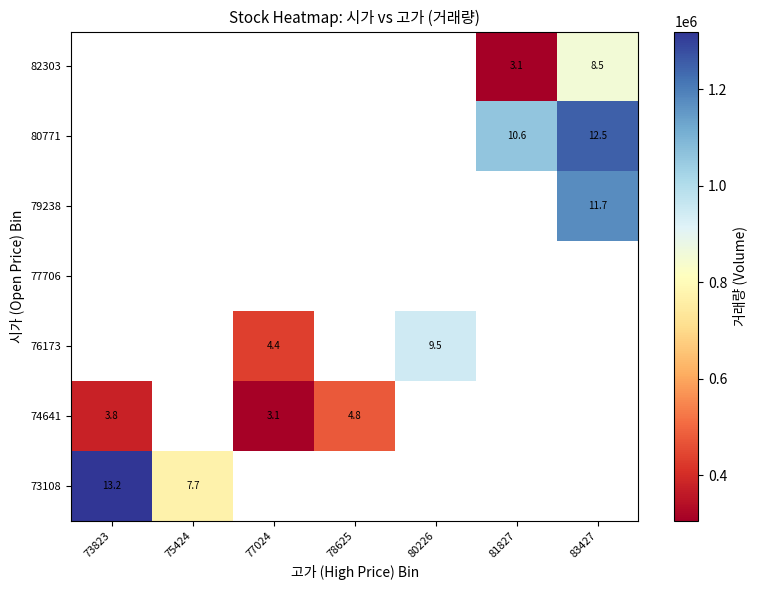

The value of 74641 at 73823 is 3.8. True or false?

True